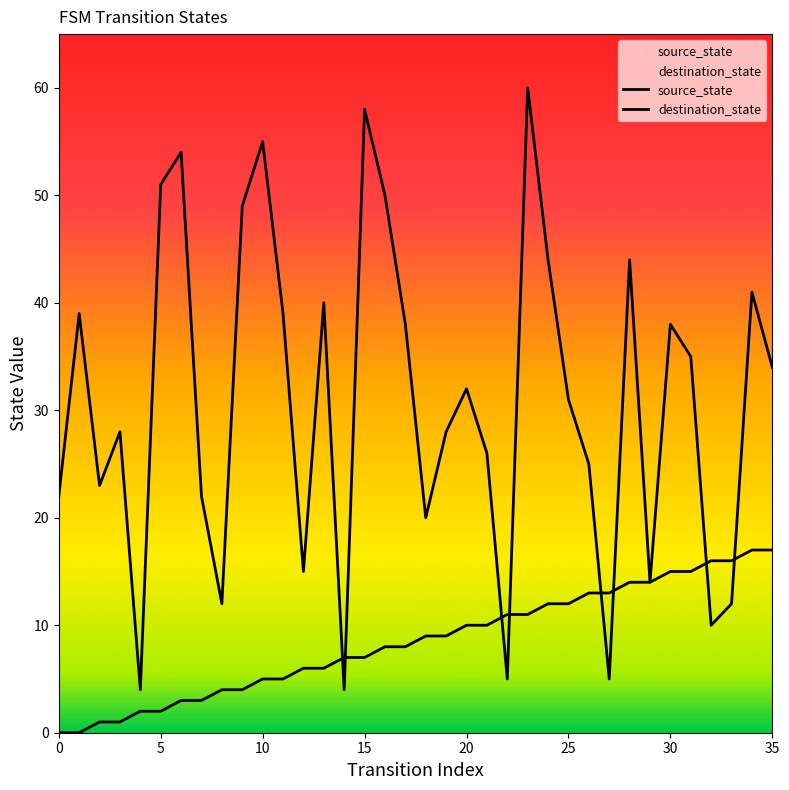

Which has a higher value, 23 or 26?

26